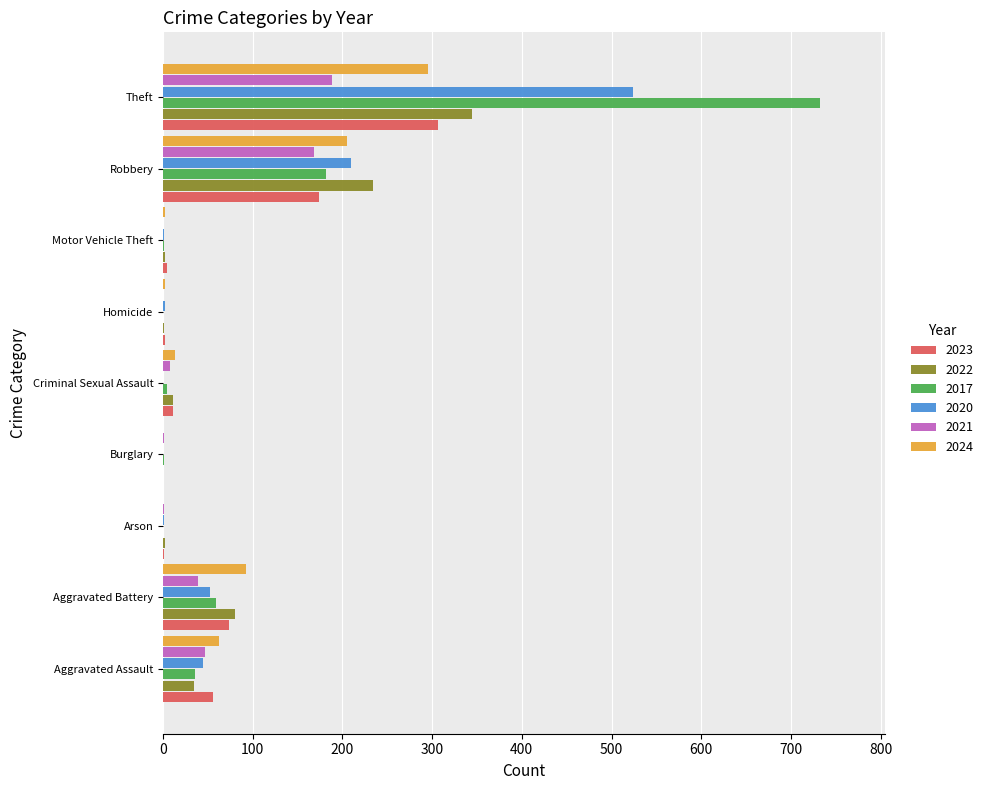

The value of 2024 at Arson is 0. True or false?

True